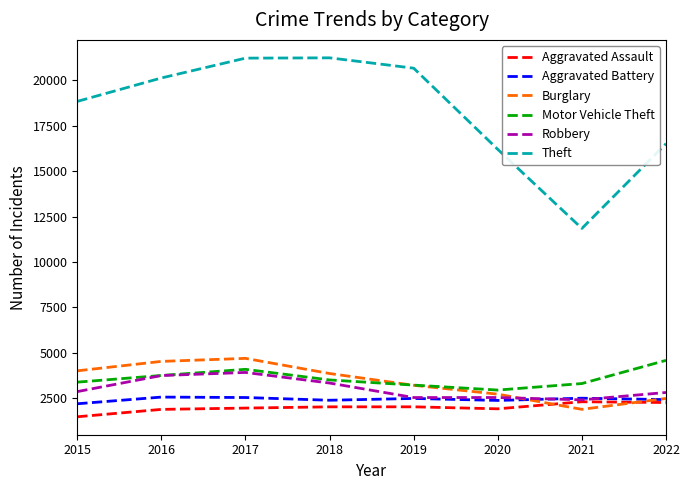

The value of Aggravated Battery at 2020 is 867. True or false?

False